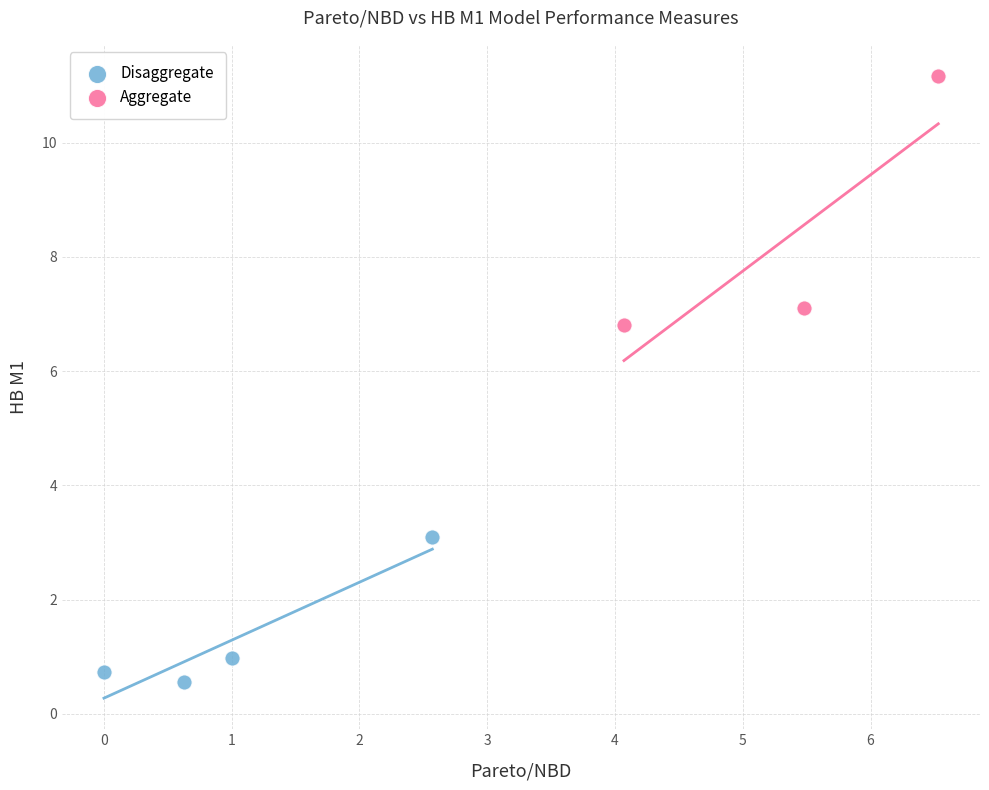

Which series reaches the maximum Y coordinate?

Aggregate